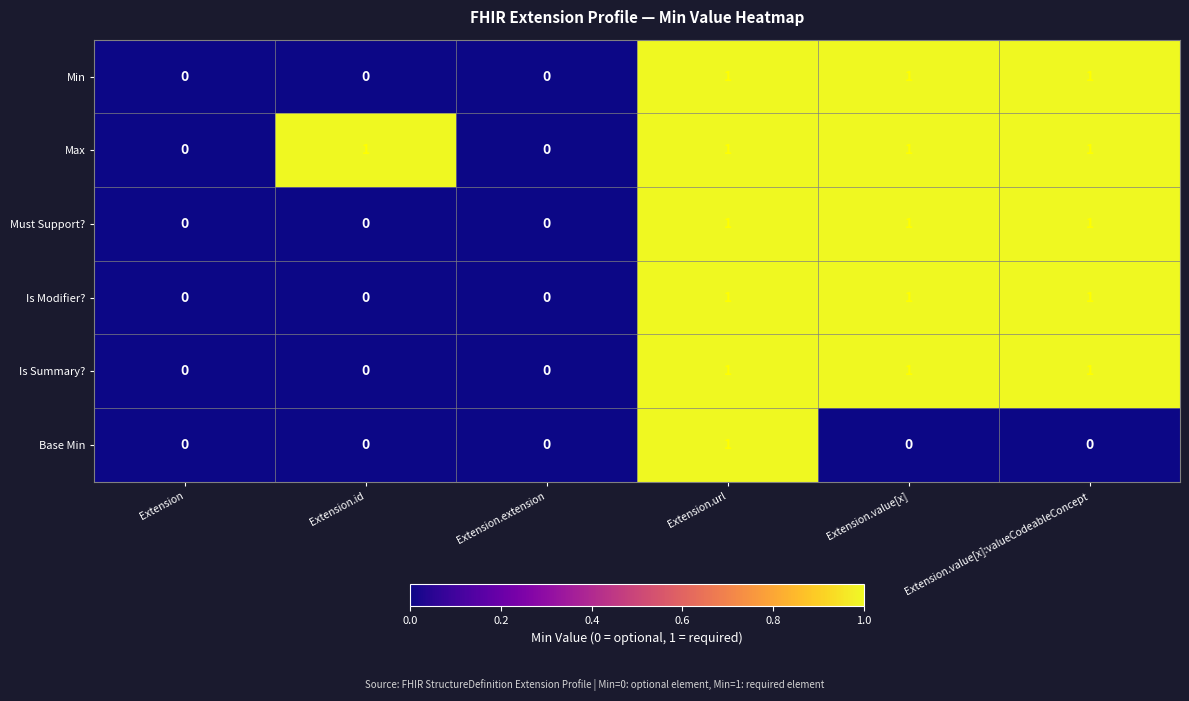

The value of Max at Extension.value[x]:valueCodeableConcept is 2. True or false?

False